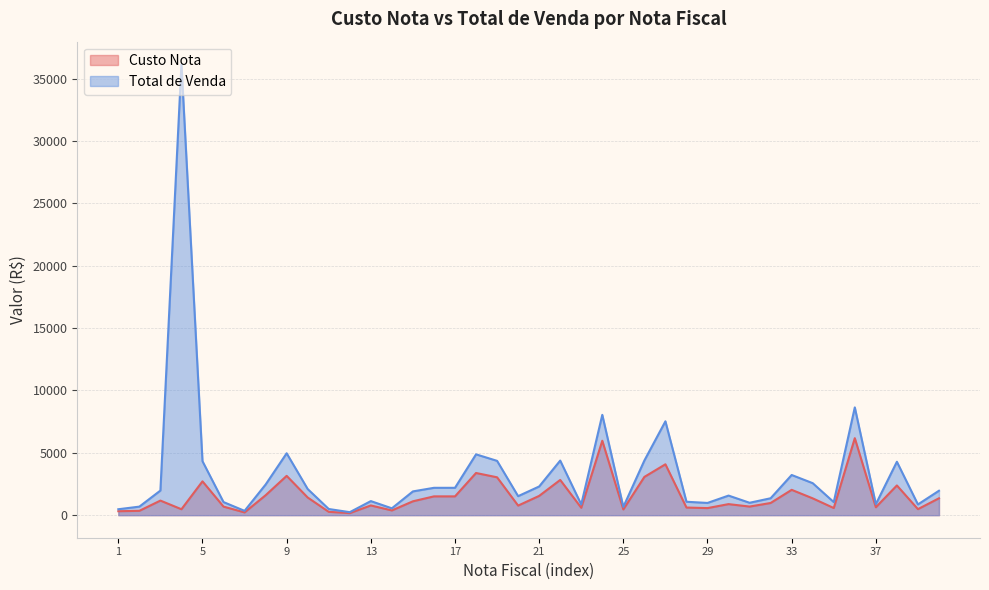

Where is the first local minimum for Total de Venda?

7